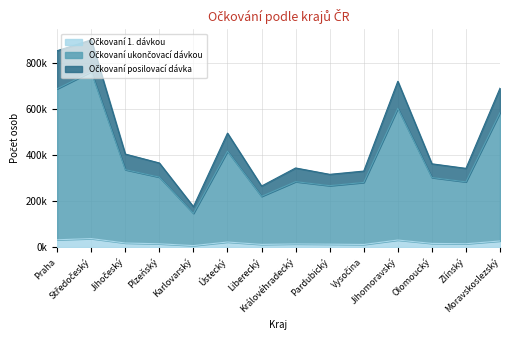

True or false: Očkovaní 1. dávkou has a value of 13620 at Ústecký.

False